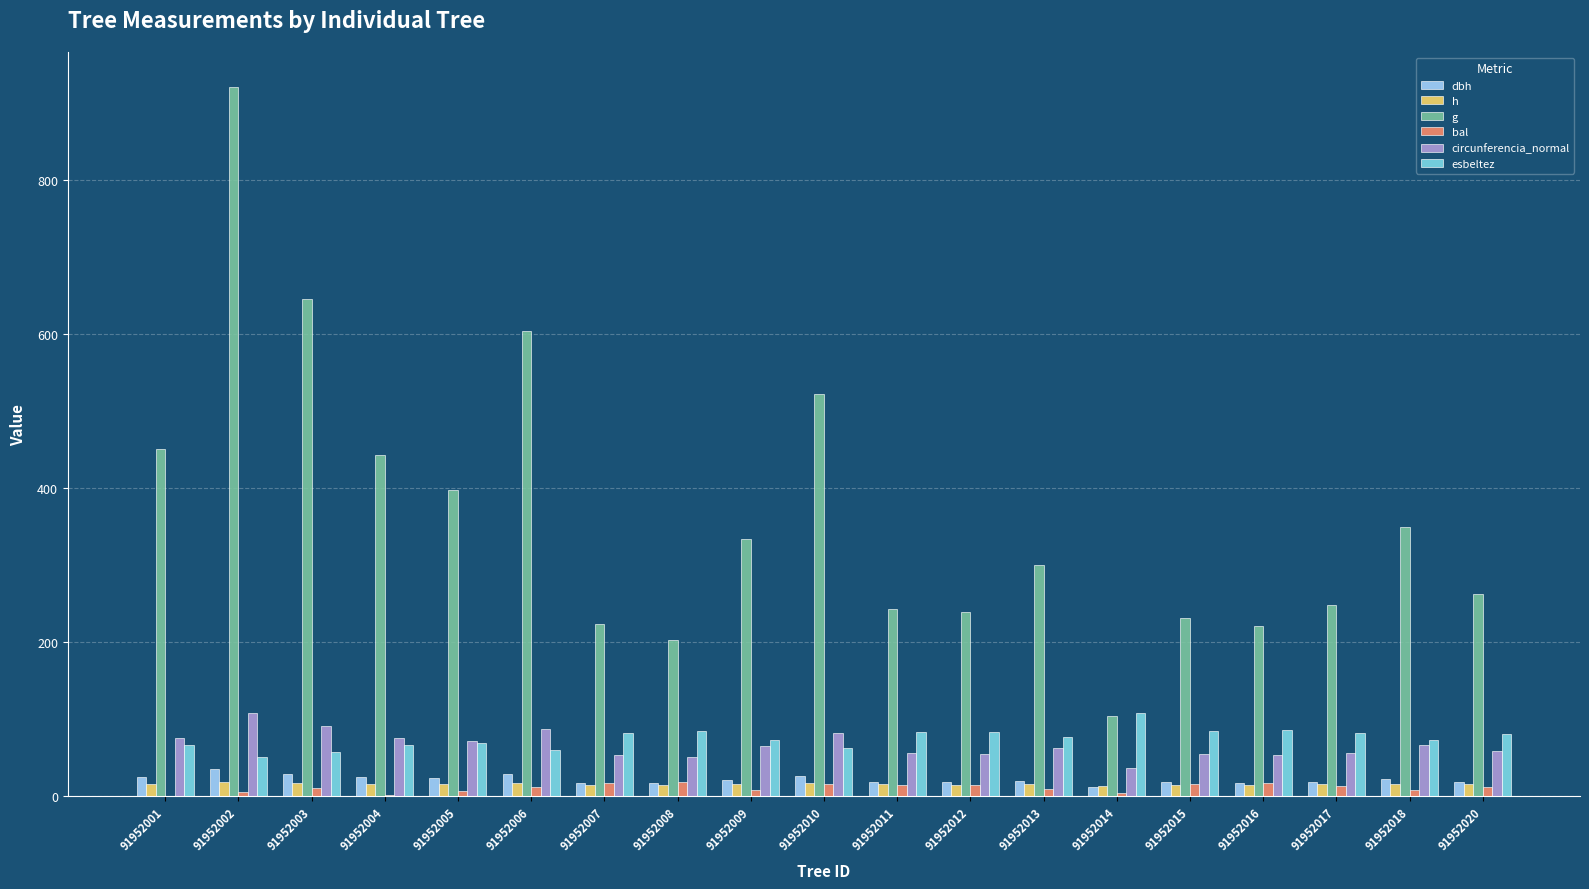

Is the value of dbh at 91952005 greater than the value of esbeltez at 91952011?

No